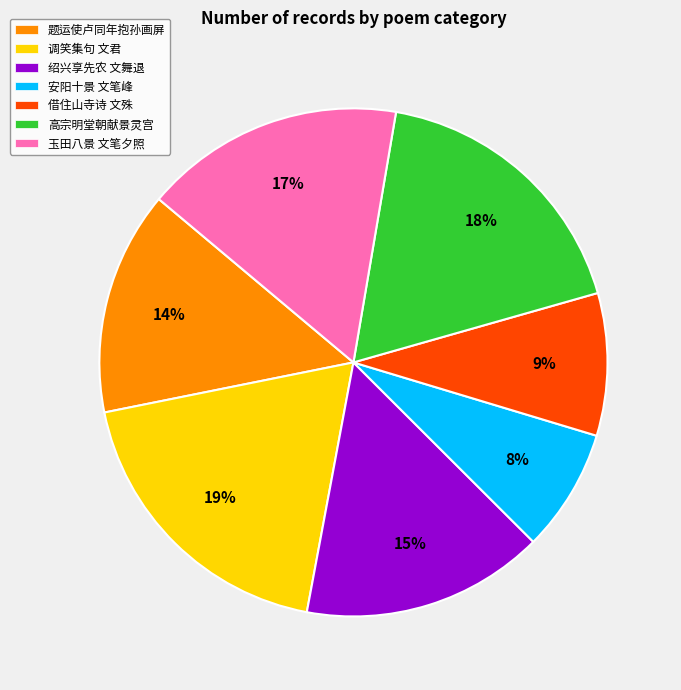

To the nearest percent, what percentage of the pie is 调笑集句 文君?

19%